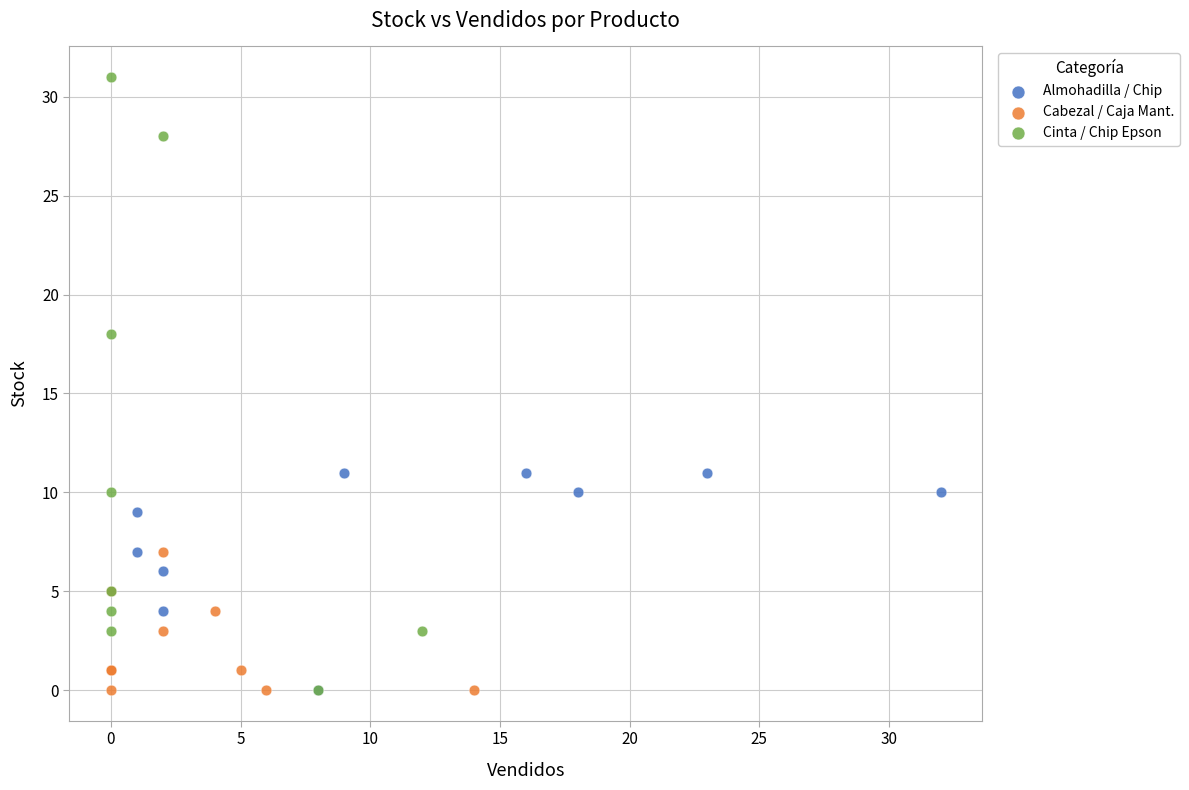

What are all the series names shown in the legend?

Almohadilla / Chip, Cabezal / Caja Mant., Cinta / Chip Epson